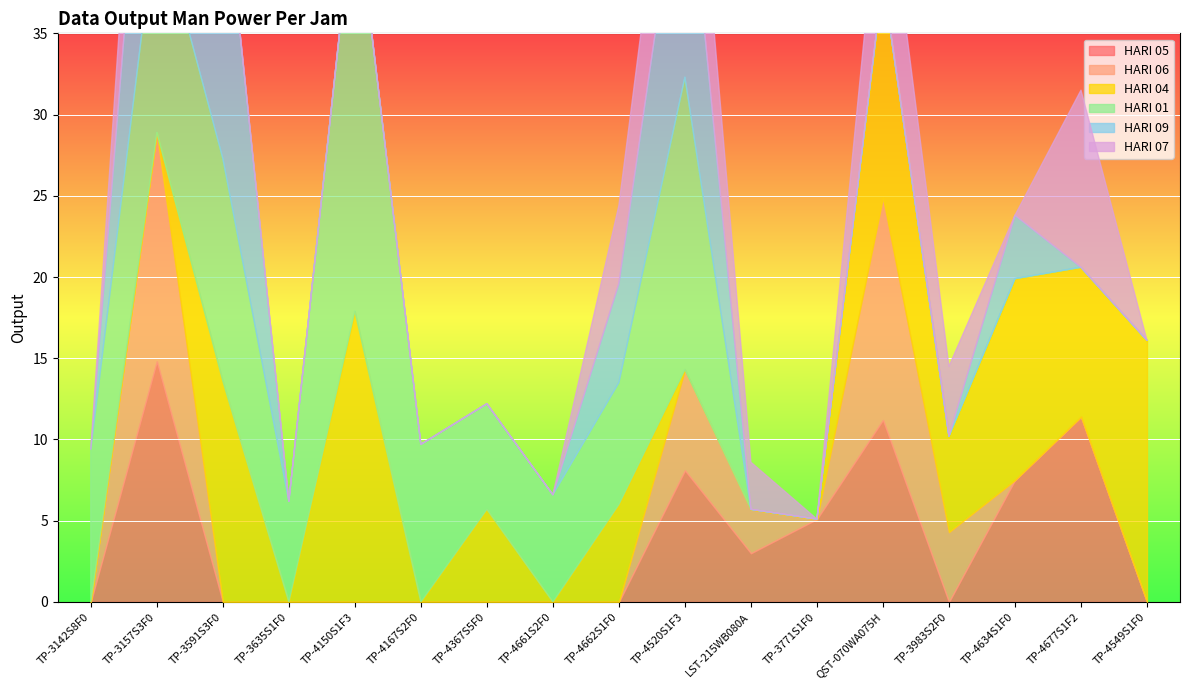

After their last crossing, which series has the higher values: HARI 06 or HARI 04?

HARI 04